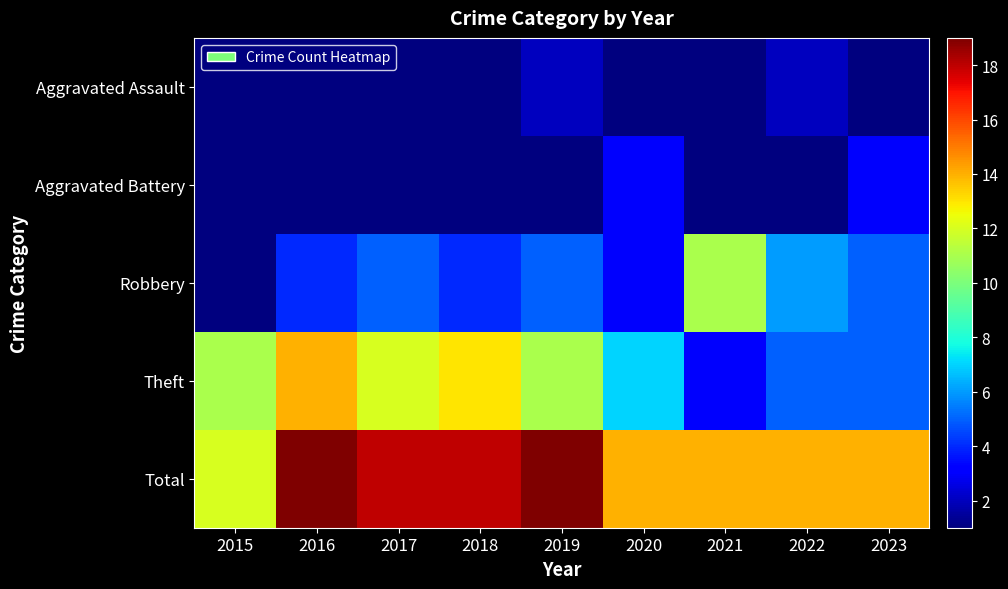

What is the total value across all series at 2021?

28